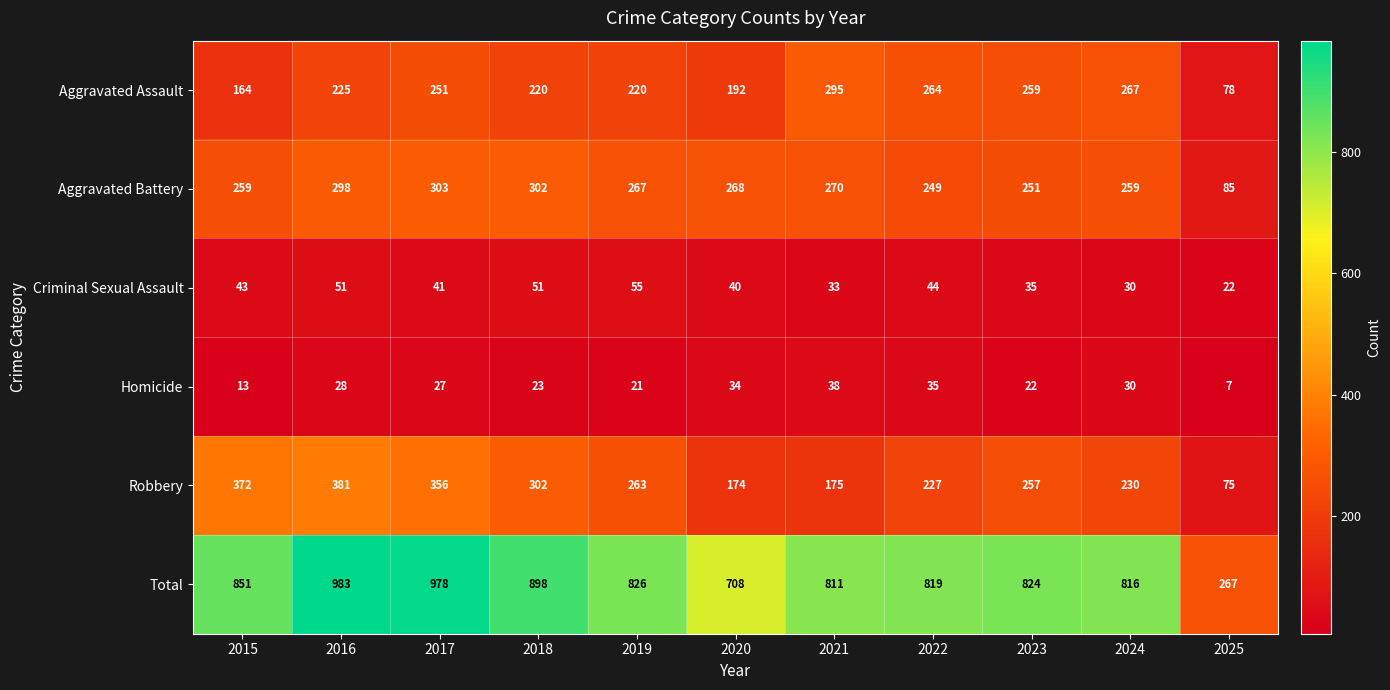

Rank the series by their maximum value, from highest to lowest.

Total, Robbery, Aggravated Battery, Aggravated Assault, Criminal Sexual Assault, Homicide